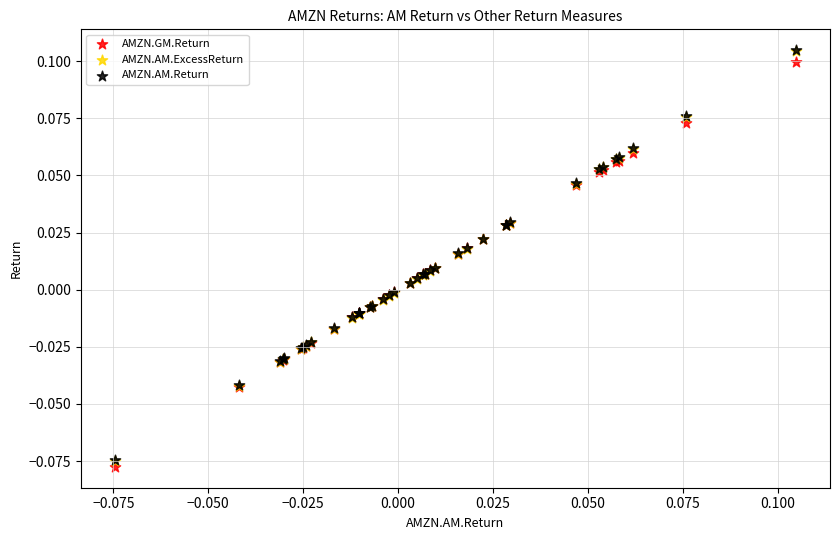

Which series has the largest Y range (max minus min)?

AMZN.AM.ExcessReturn